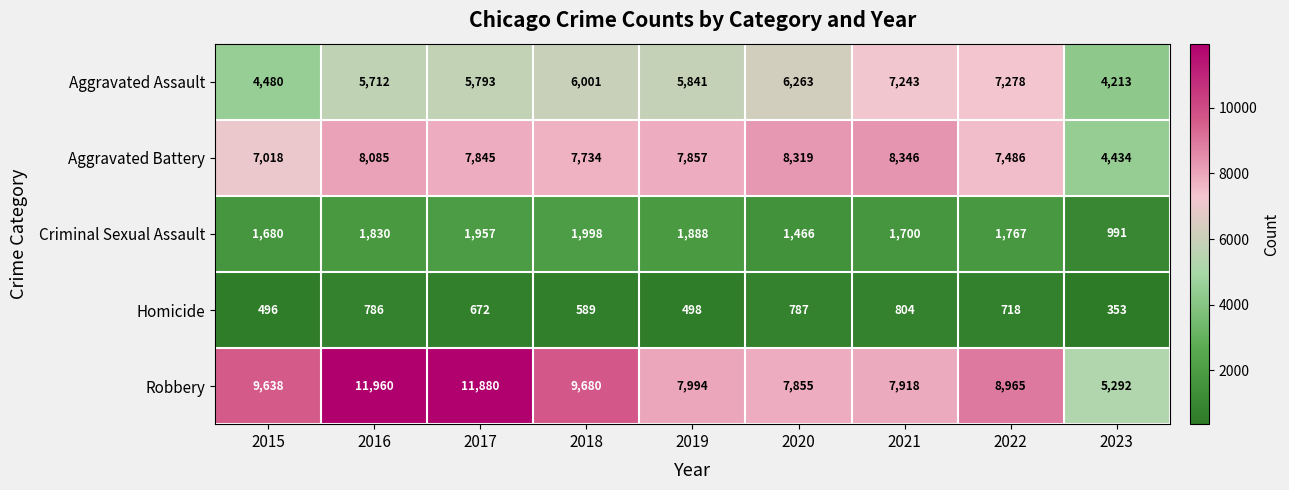

Where is Aggravated Assault nearest to the value 5745?

2016